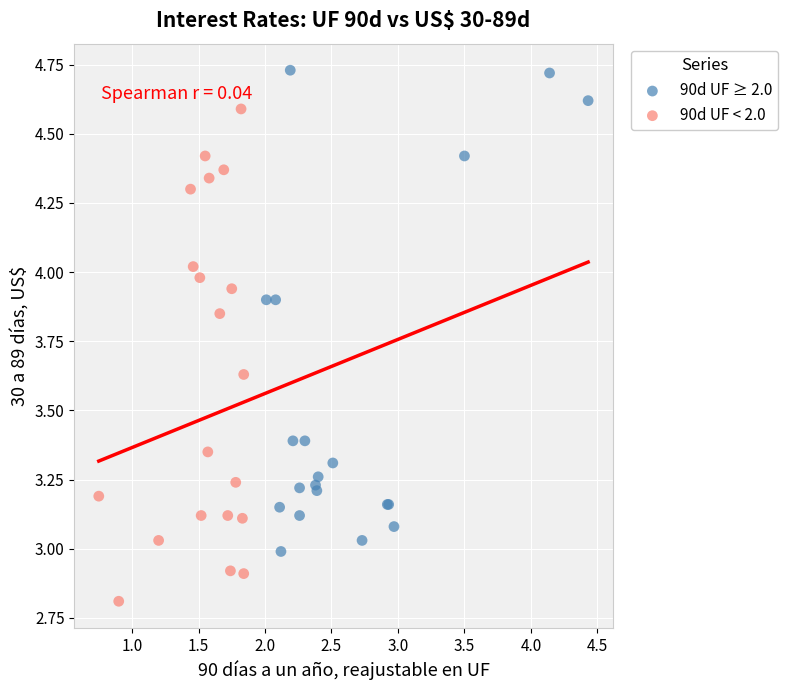

What are all the series names shown in the legend?

90d UF ≥ 2.0, 90d UF < 2.0